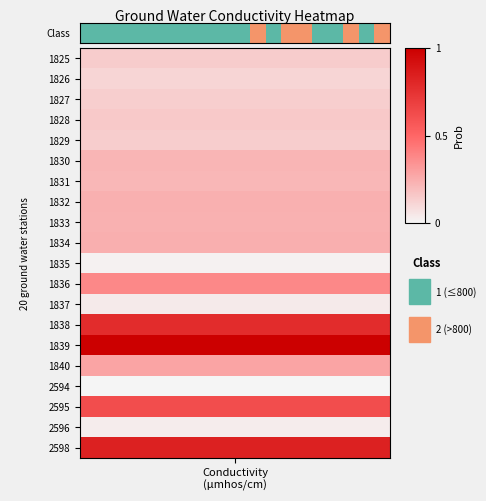

True or false: the data shows 3 at 17.

False